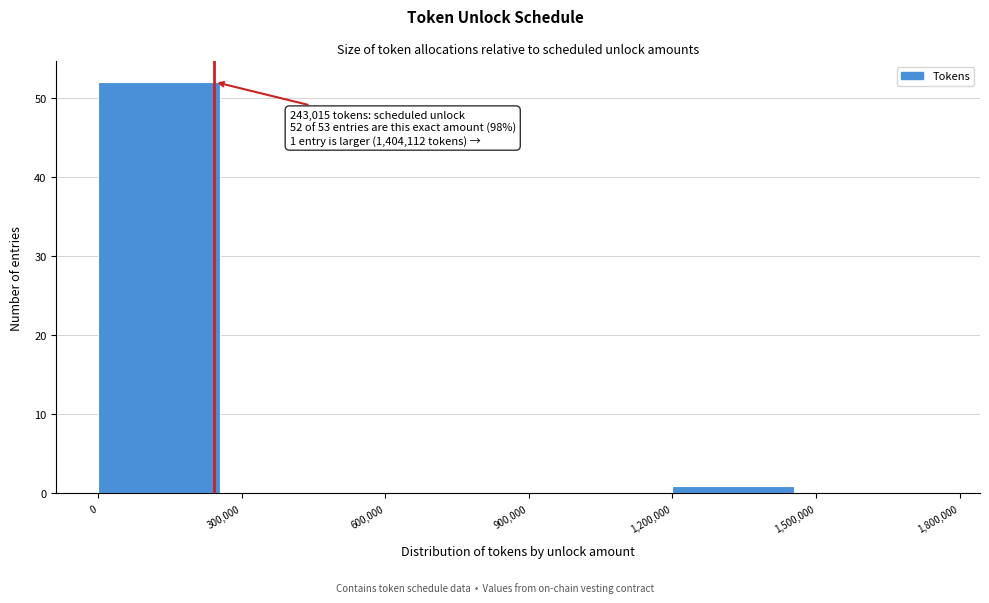

Which range on the x-axis has the tallest bar?

0 to 300,000